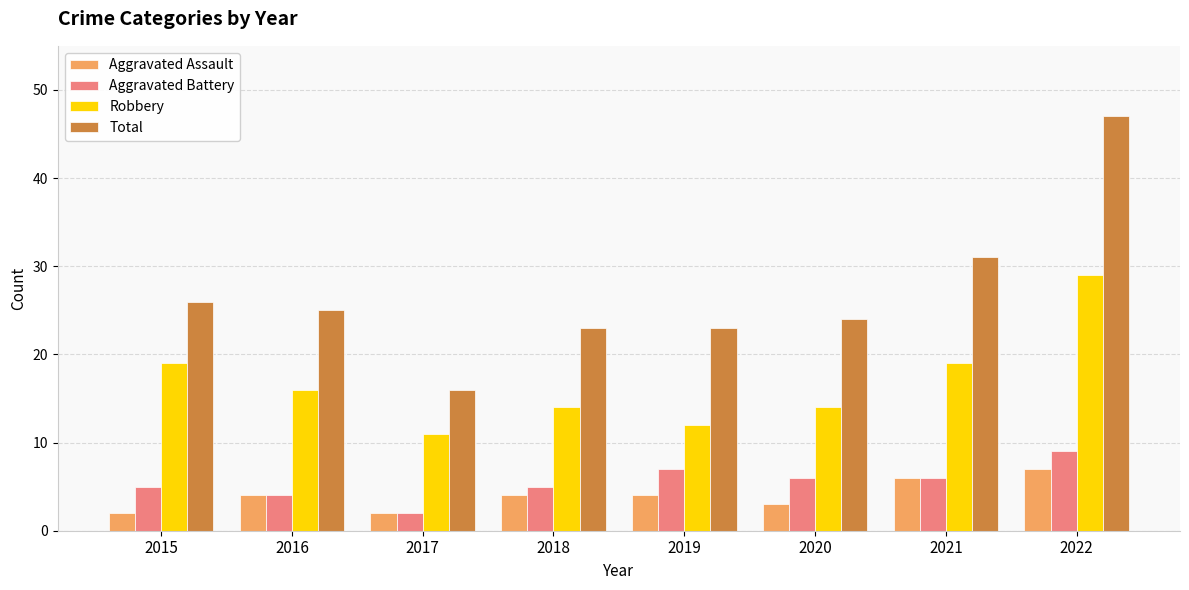

How many series are shown in this chart?

4